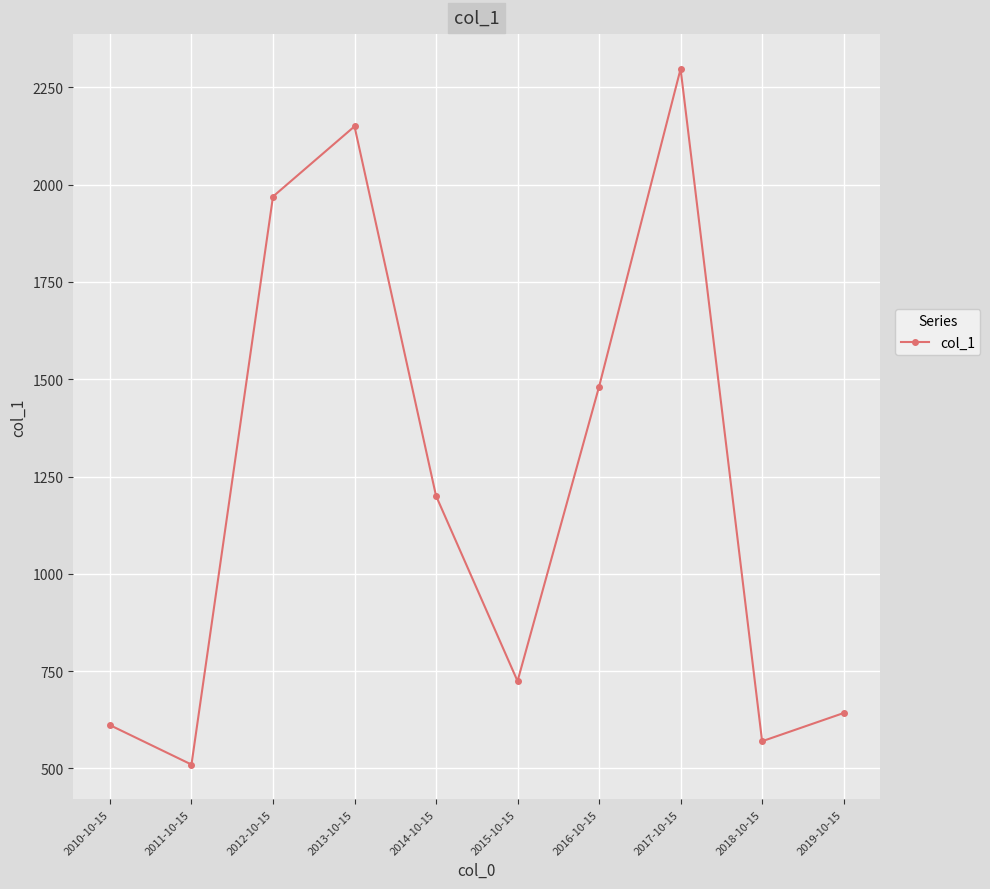

True or false: the data shows 898.3 at 2011-10-15.

False